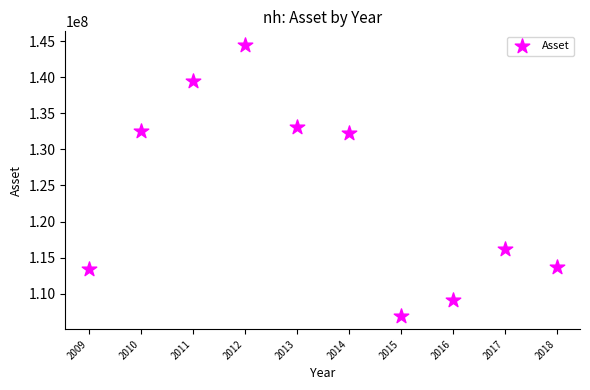

What is the average Y value?

124122207